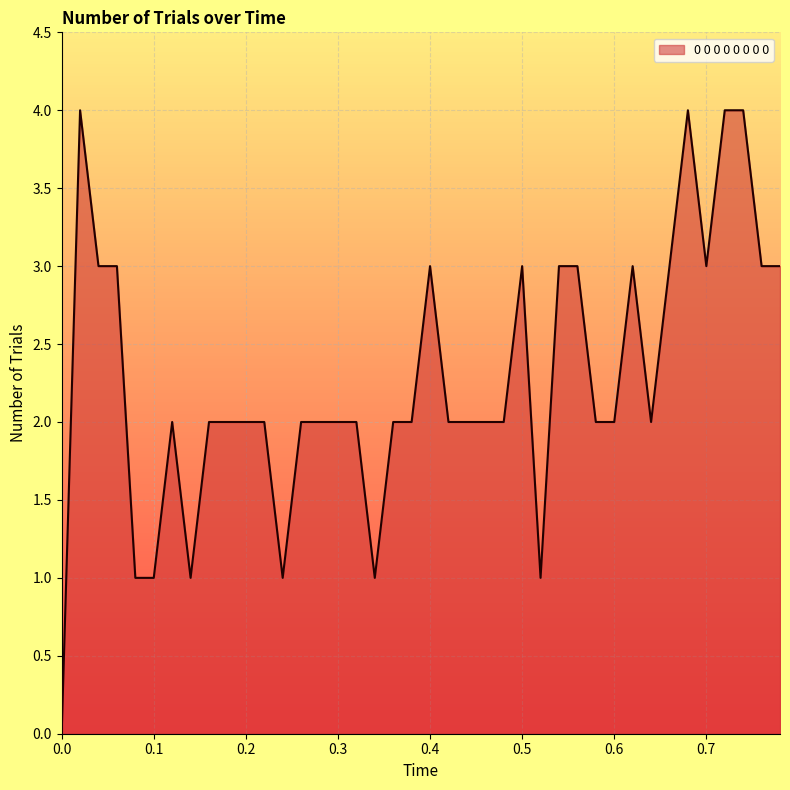

What is the greatest value displayed?

4